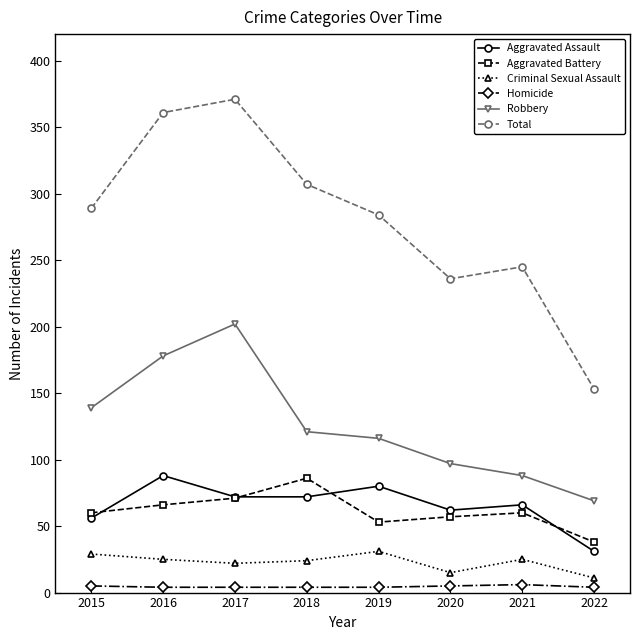

At how many categories does at least one series exceed 295?

3